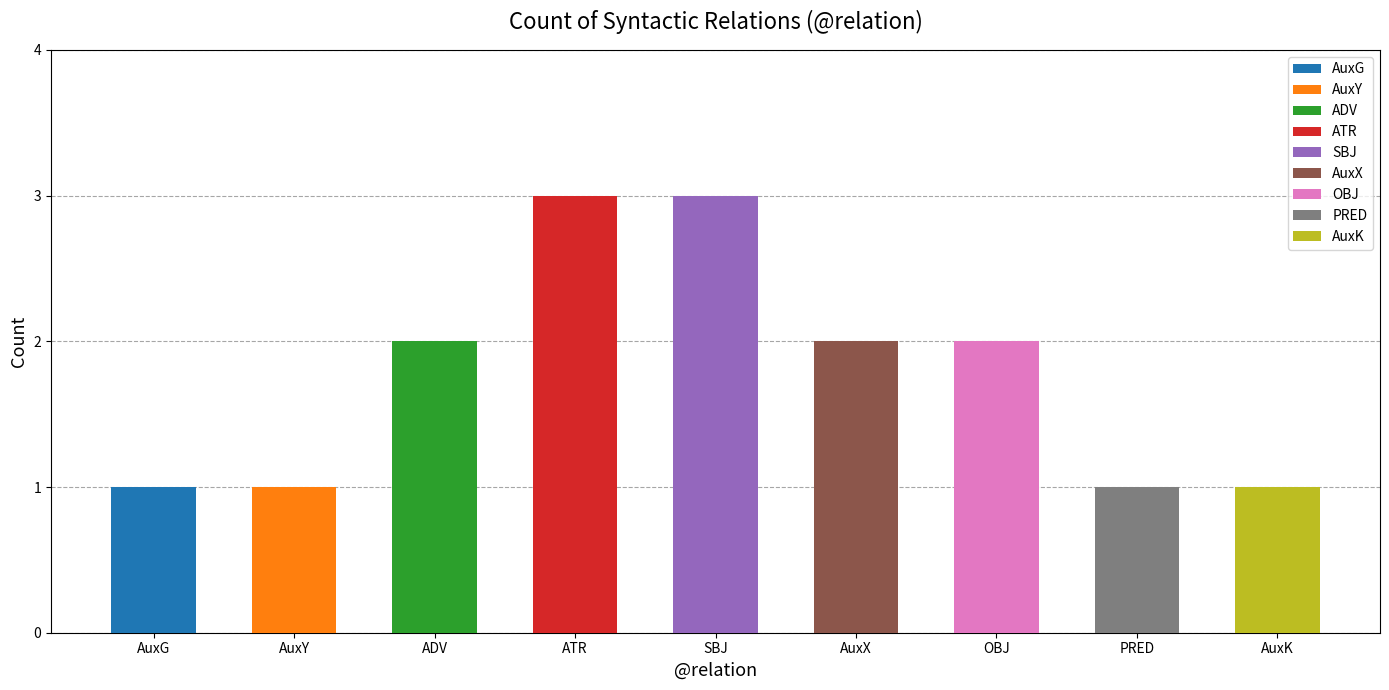

What is the minimum value shown in the chart?

1